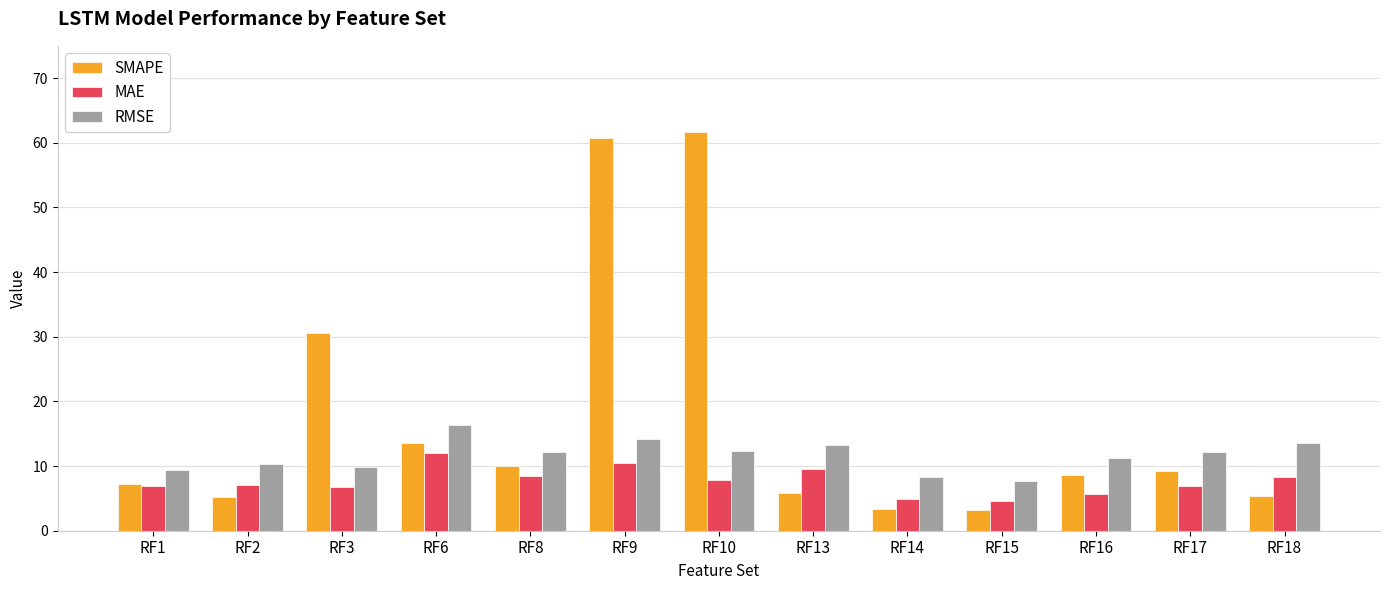

Does the chart contain stacked bars?

No